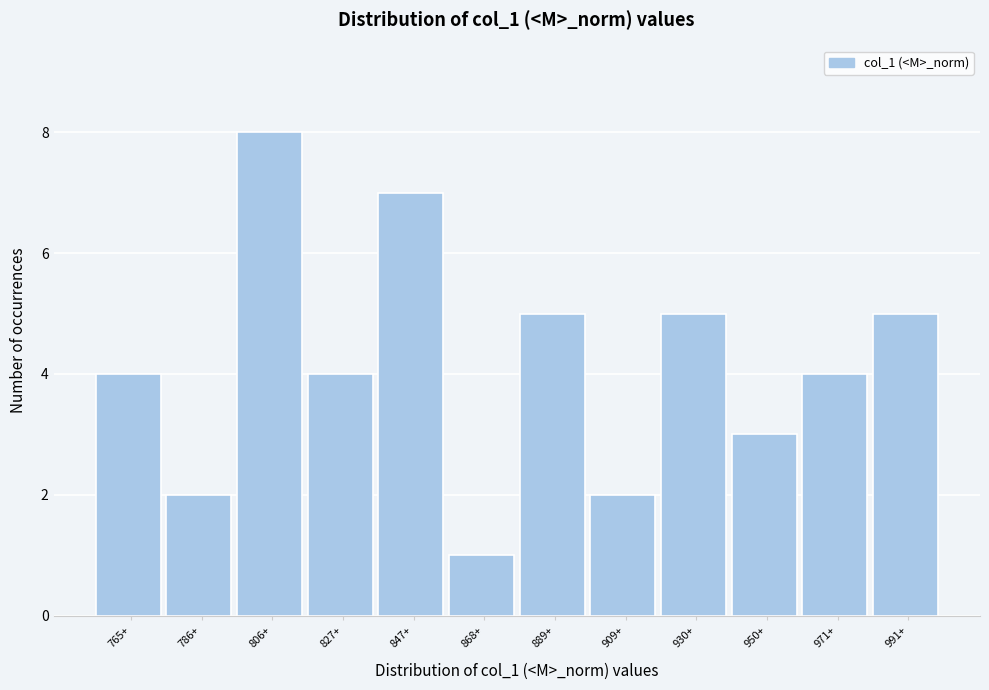

Reading left to right, list all the values displayed in this chart.

4	2	8	4	7	1	5	2	5	3	4	5